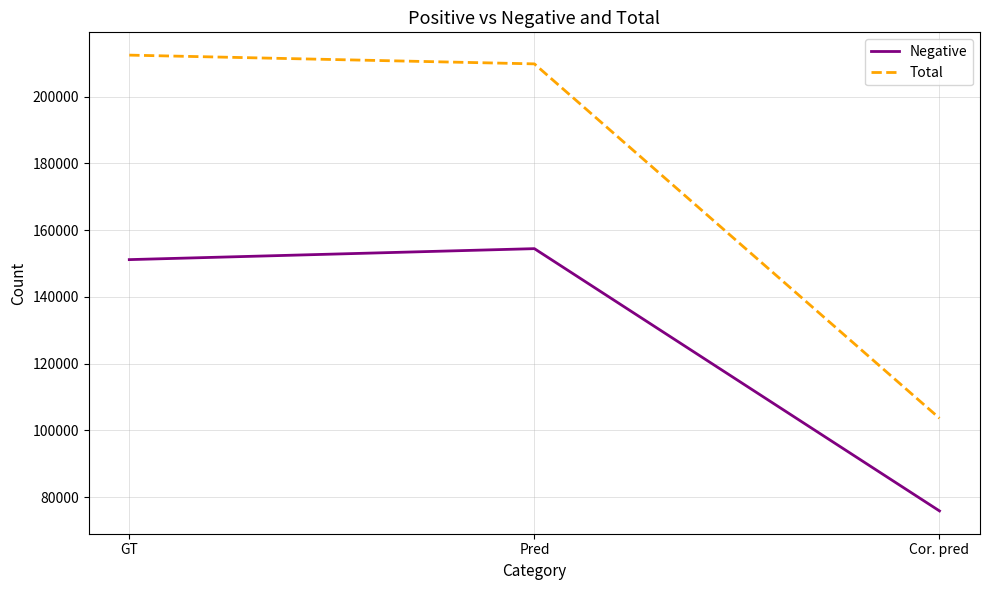

List the series in order of their overall mean, lowest first.

Negative, Total